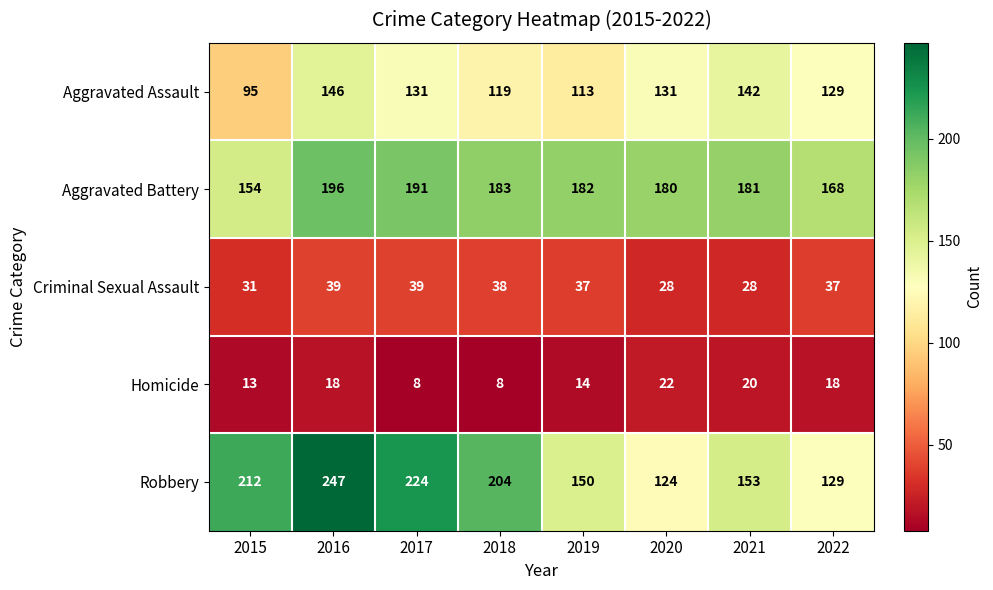

What is the lowest value of the Criminal Sexual Assault series?

28